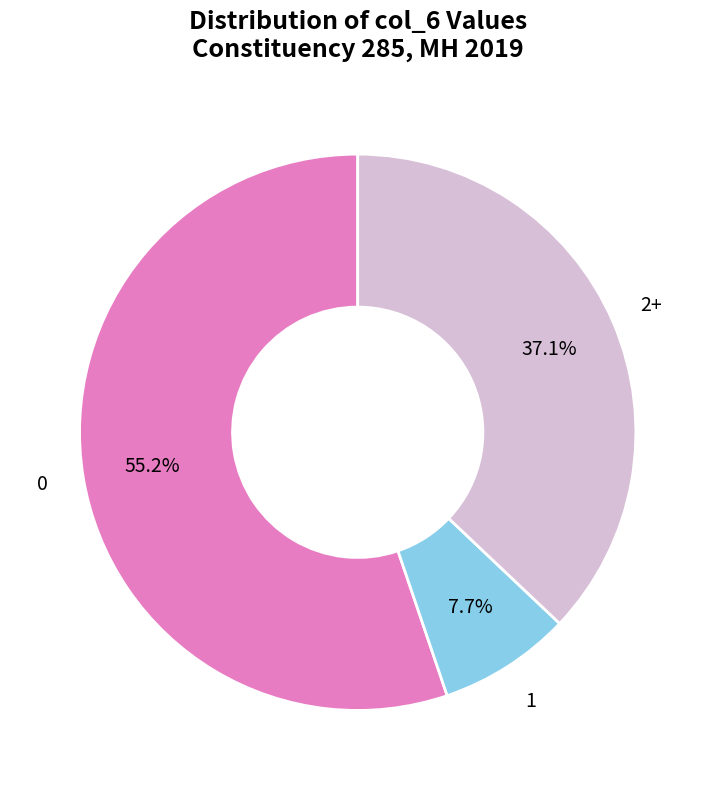

What is the ratio of the value at 2+ to the value at 0?

0.7